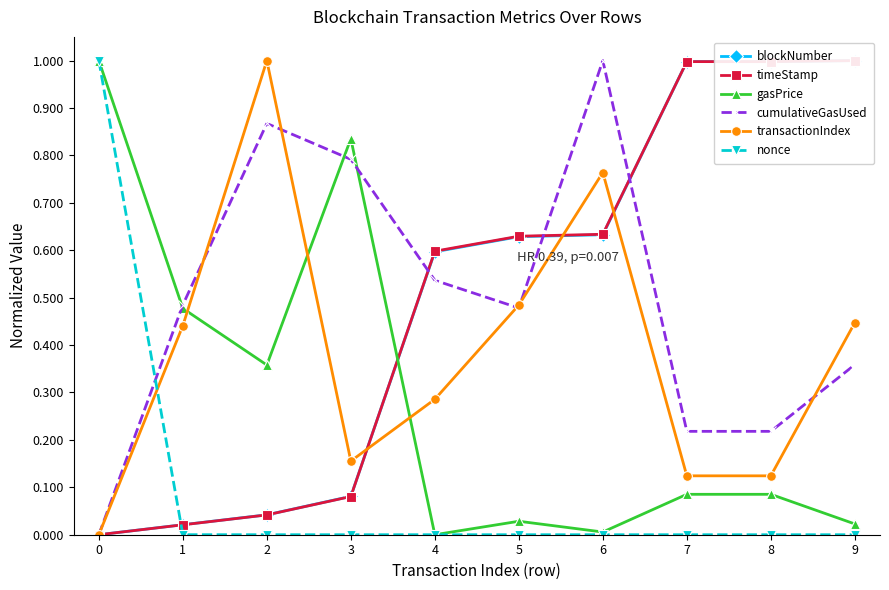

Rank the series by their maximum value, from lowest to highest.

blockNumber, timeStamp, gasPrice, cumulativeGasUsed, transactionIndex, nonce